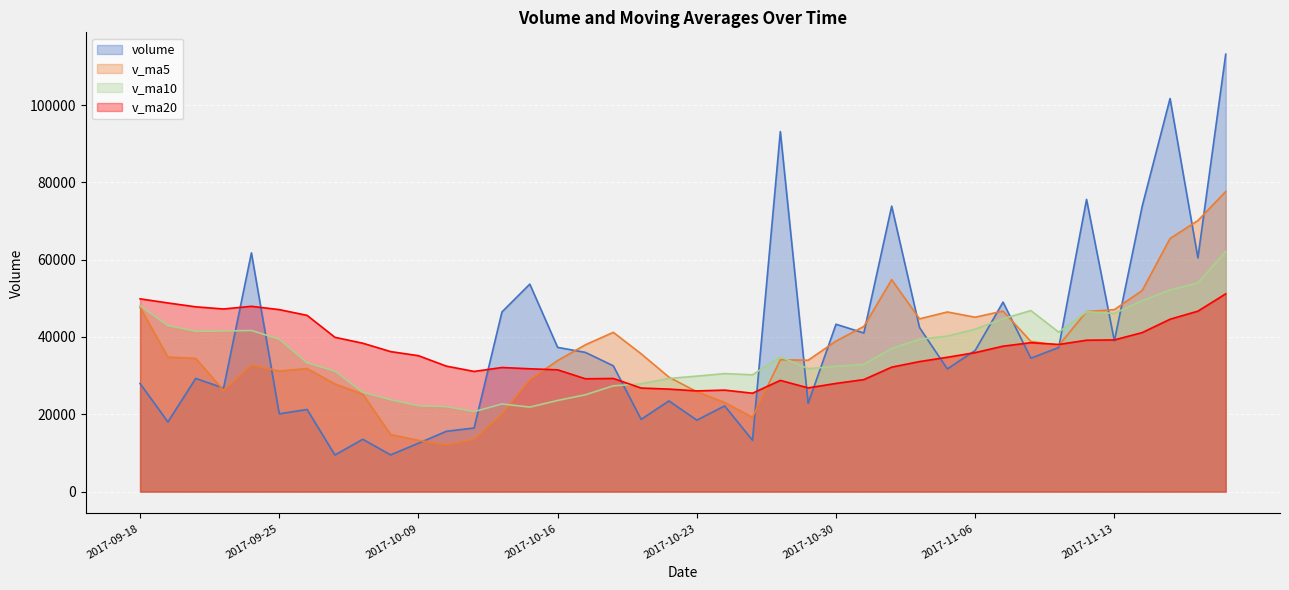

Which series ends up on top after the final intersection of v_ma20 and v_ma5?

v_ma5